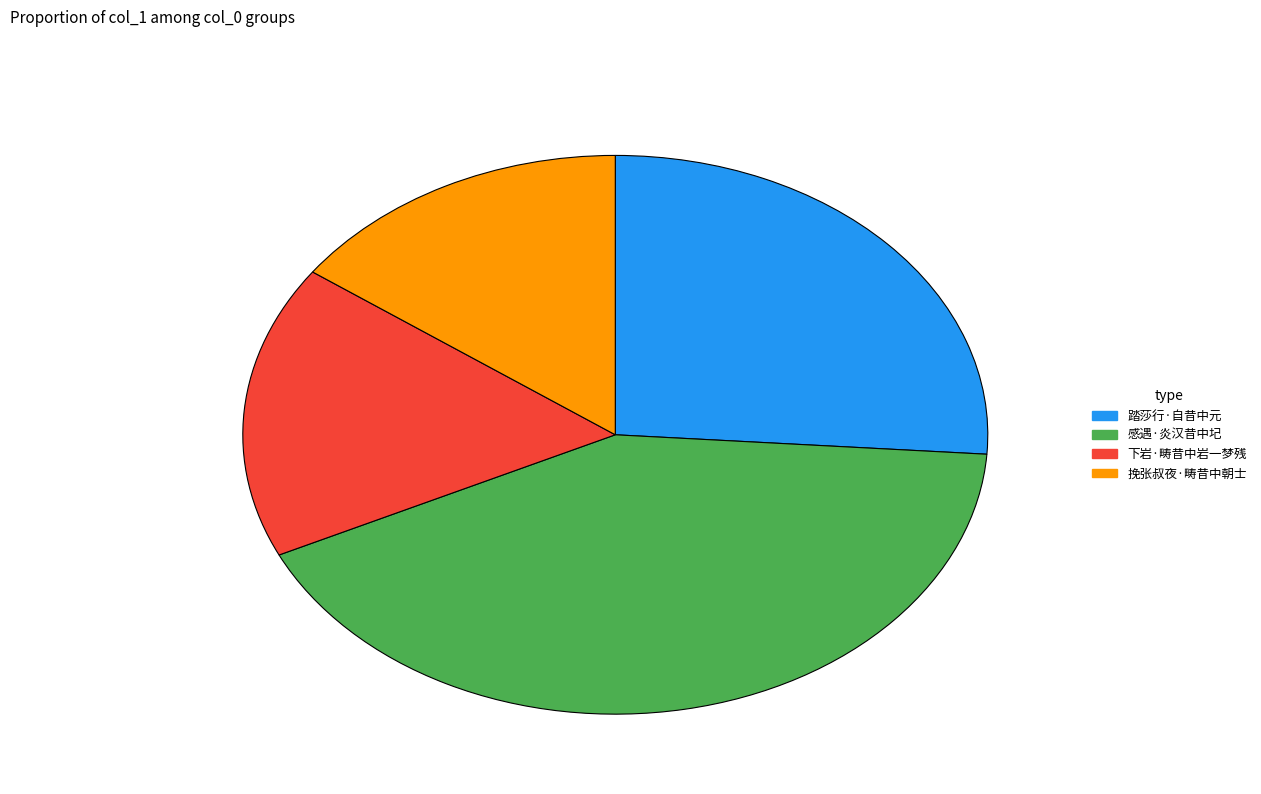

Approximately how many times larger is the value at 下岩·畴昔中岩一梦残 compared to 踏莎行·自昔中元?

0.7